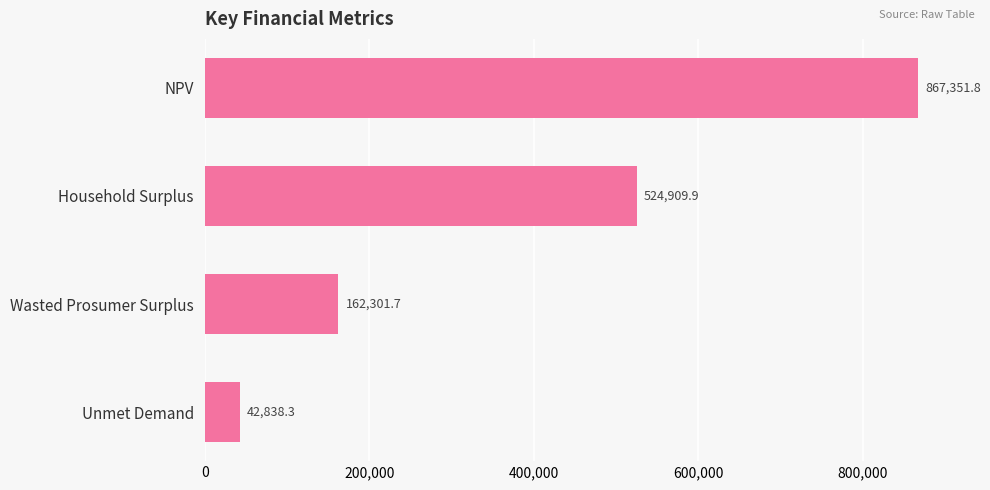

What is the difference between the second highest and minimum values?

482071.6